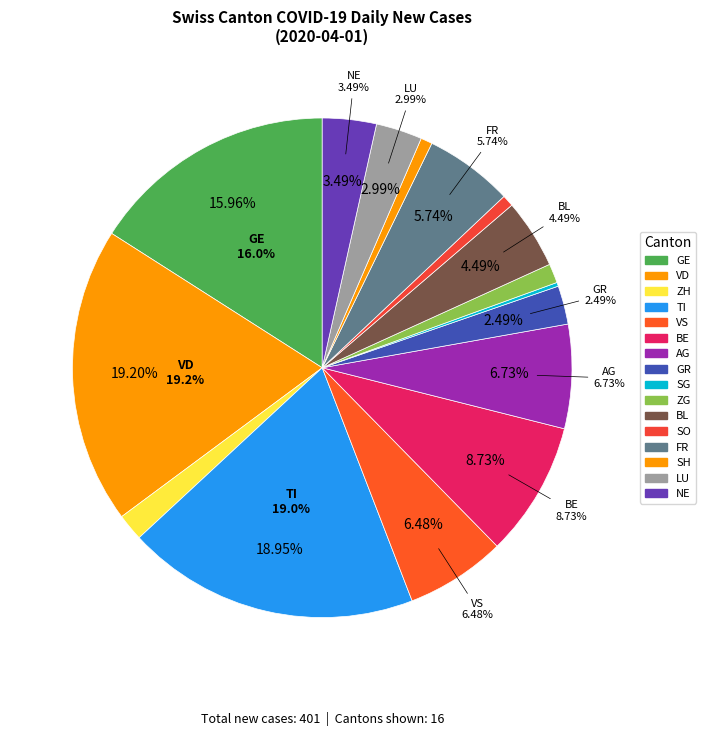

Which slice is the smallest?

SG